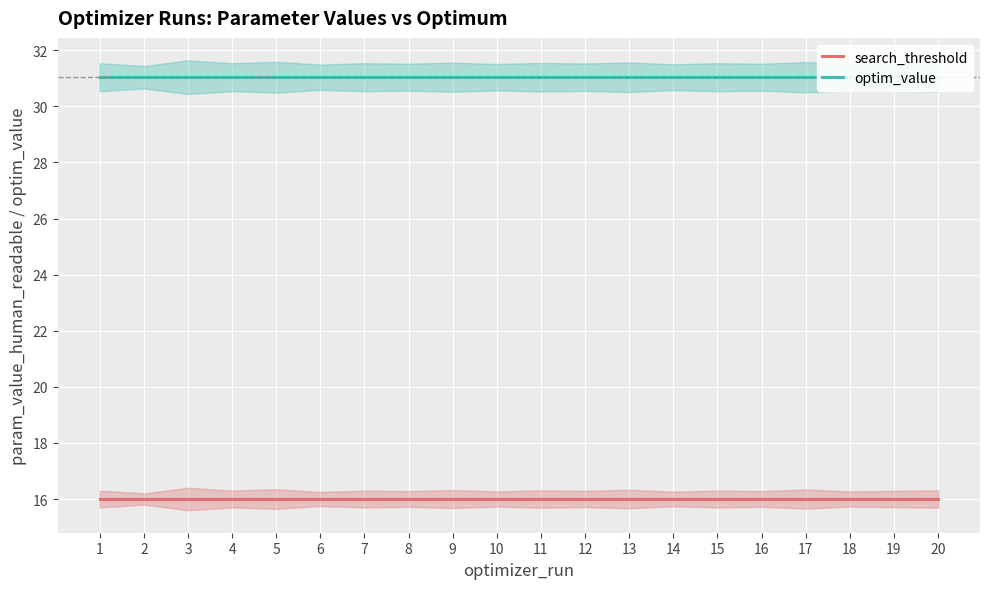

The search_threshold series shows 6.7 at 4. True or false?

False